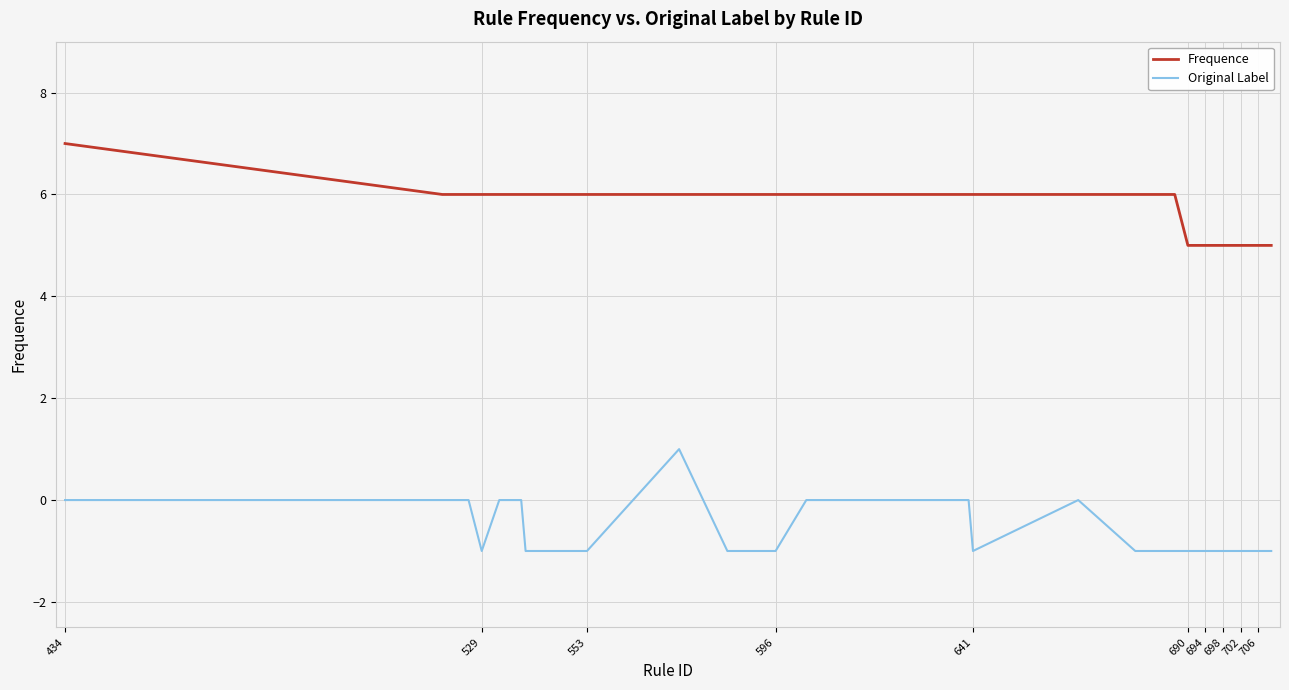

True or false: Frequence and Original Label intersect in this chart.

False